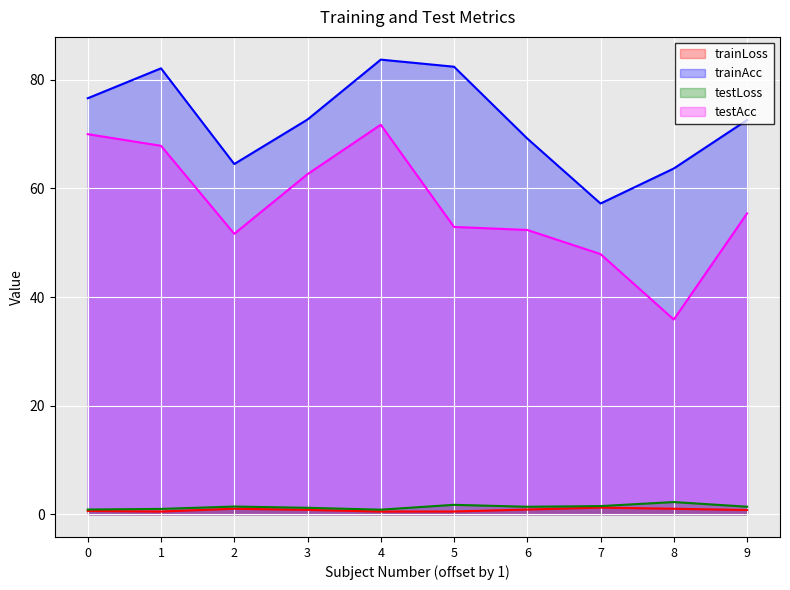

Between 6 and 7, which series saw the biggest shift?

trainAcc